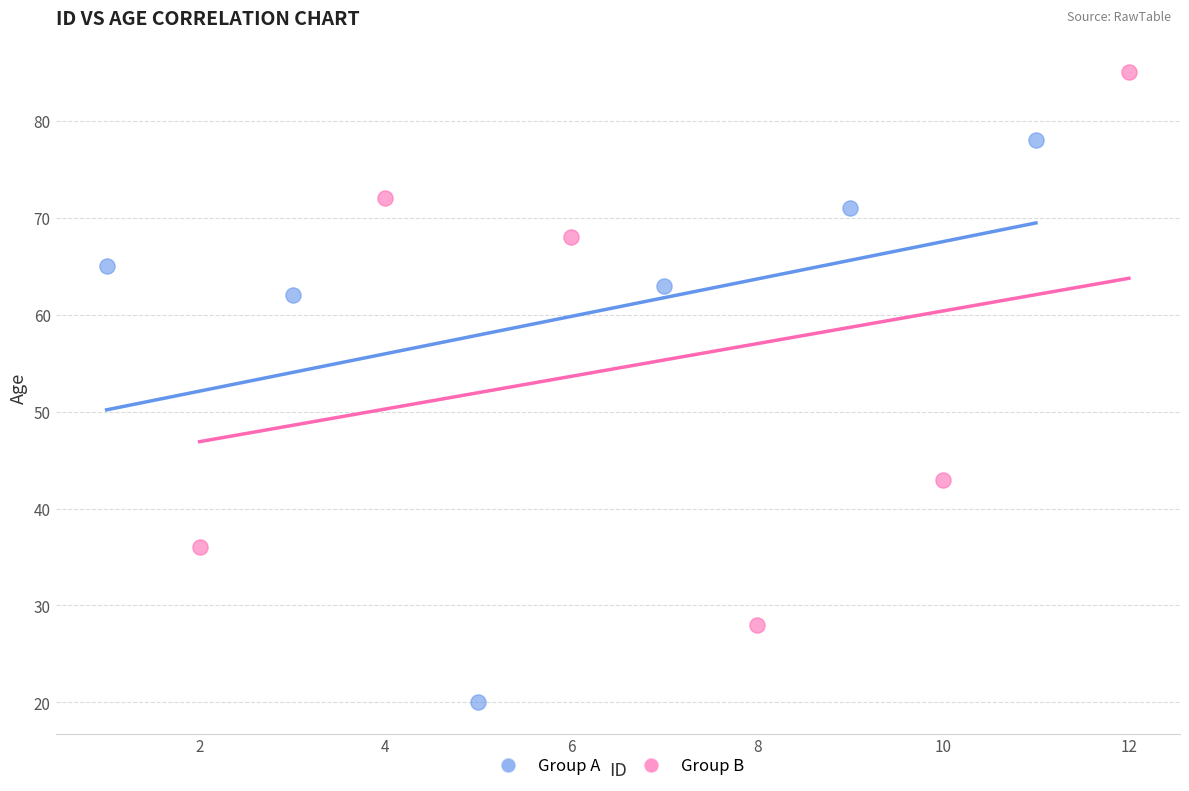

Which series reaches the maximum Y coordinate?

Group B